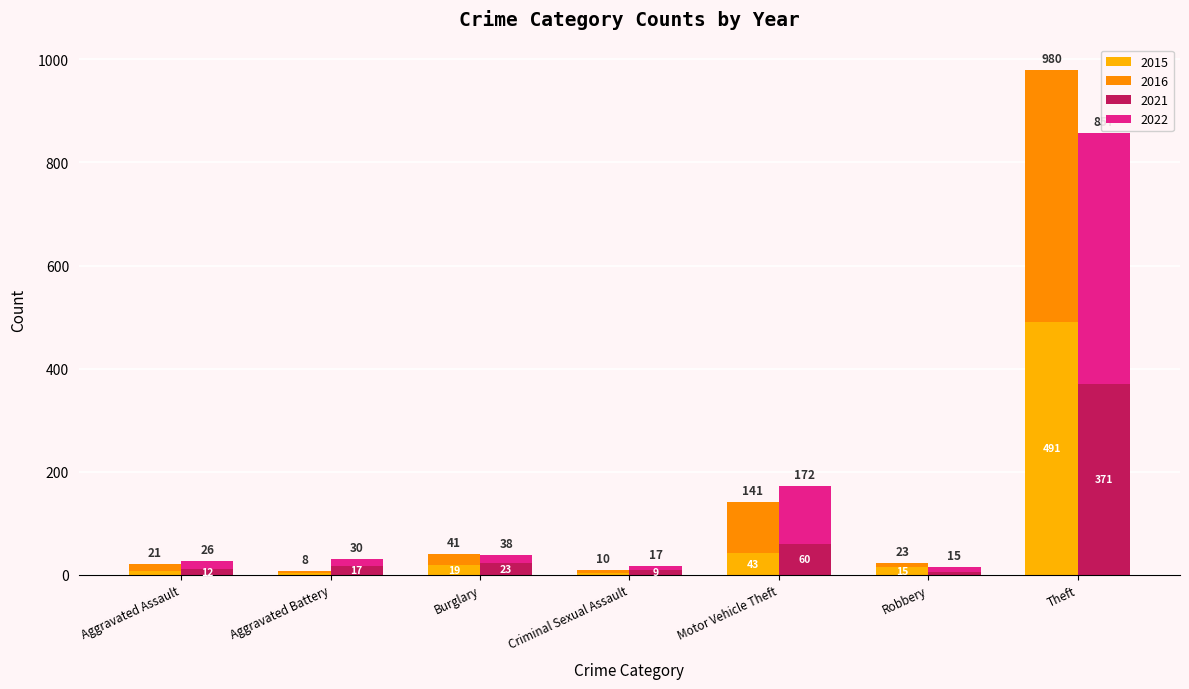

At how many categories does at least one series exceed 97?

2